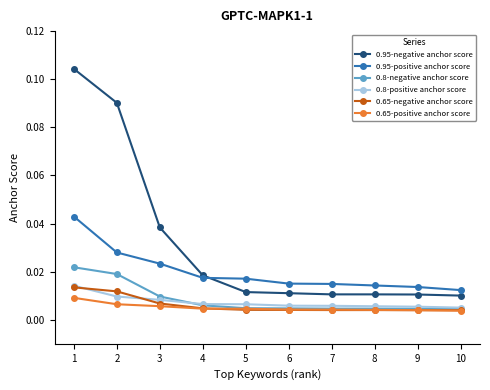

Which series has the largest range (max minus min)?

0.95-negative anchor score